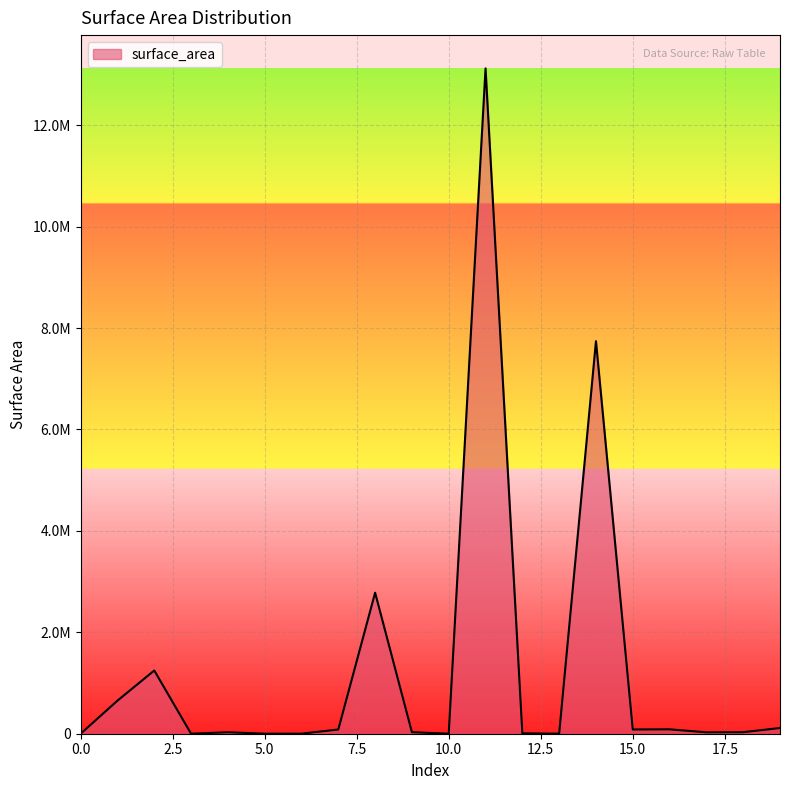

Does the chart have visible grid lines?

Yes